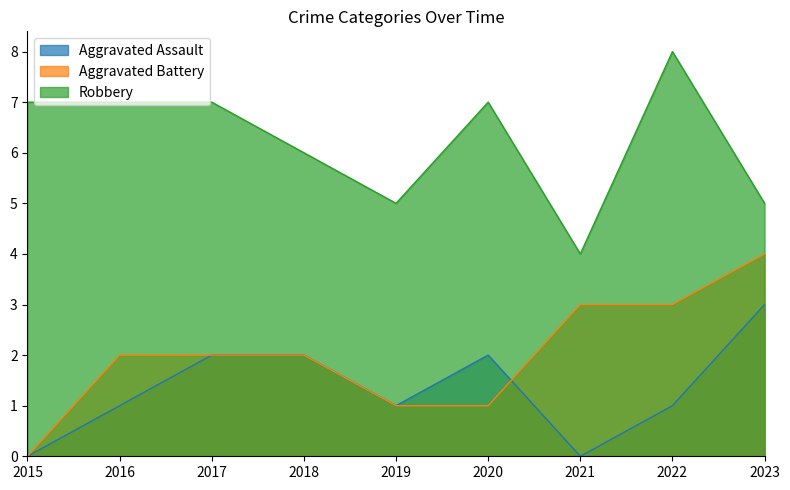

Rank the series at 2018 from highest to lowest value.

Robbery, Aggravated Assault, Aggravated Battery